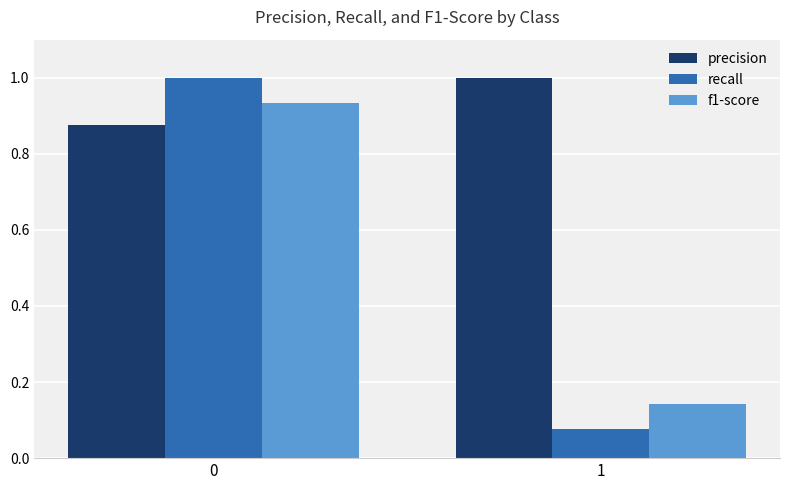

Which series has the largest total across all categories?

precision